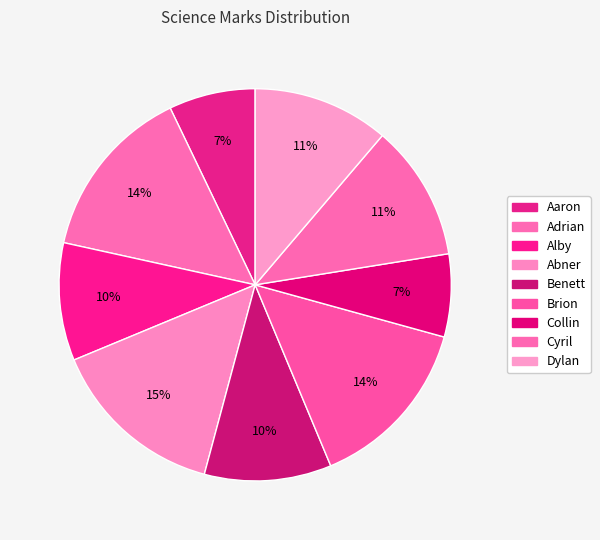

Is it true that Abner is 15% of the pie?

True